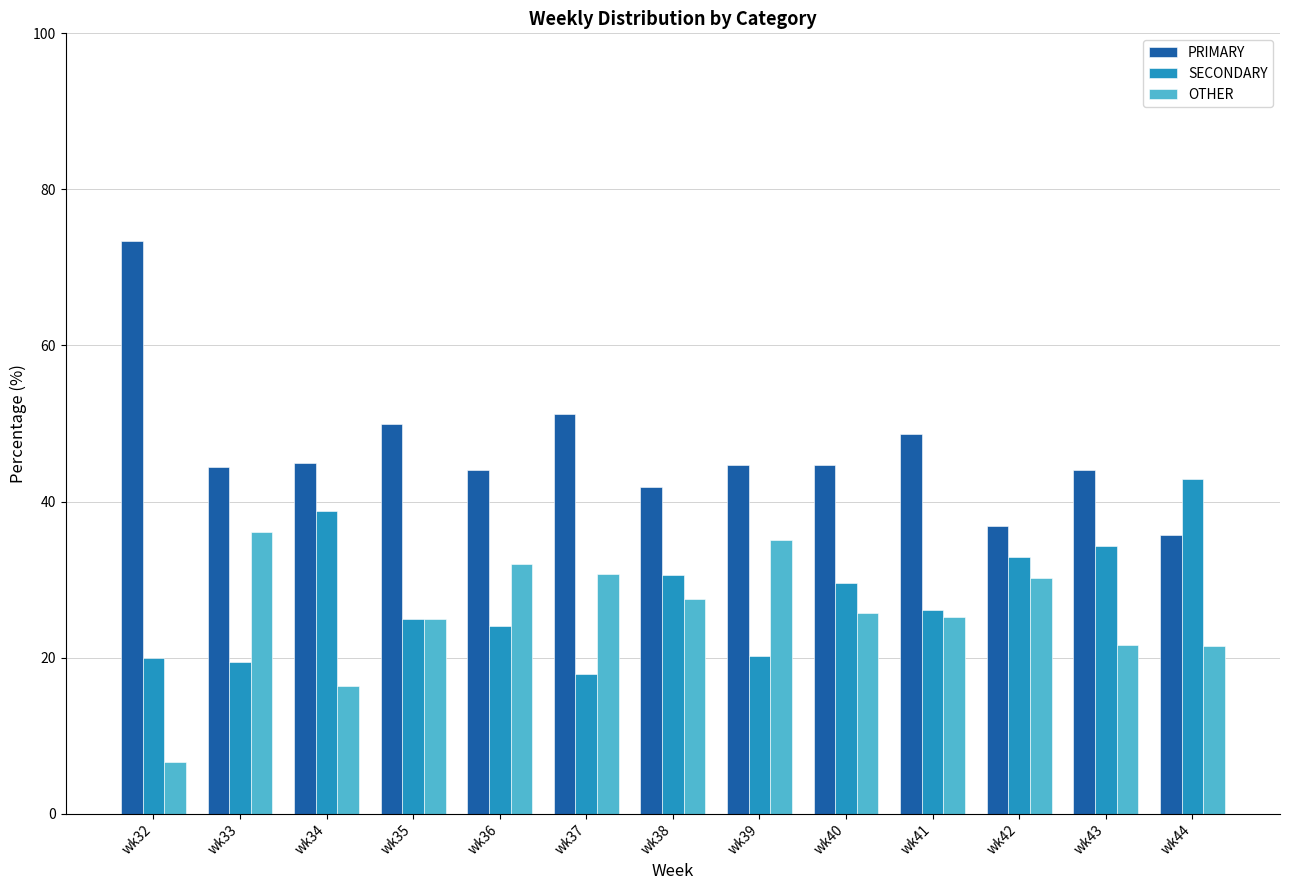

What is the sum of the PRIMARY values at wk44 and wk36?

79.7